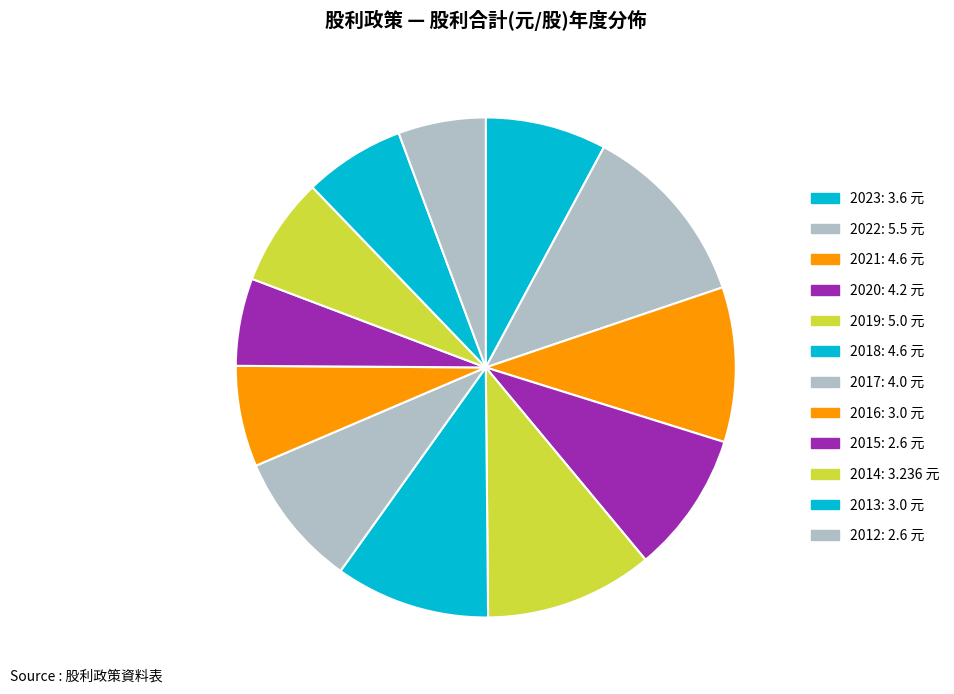

To the nearest percent, what is the combined percentage of 2023 and 2018?

18%